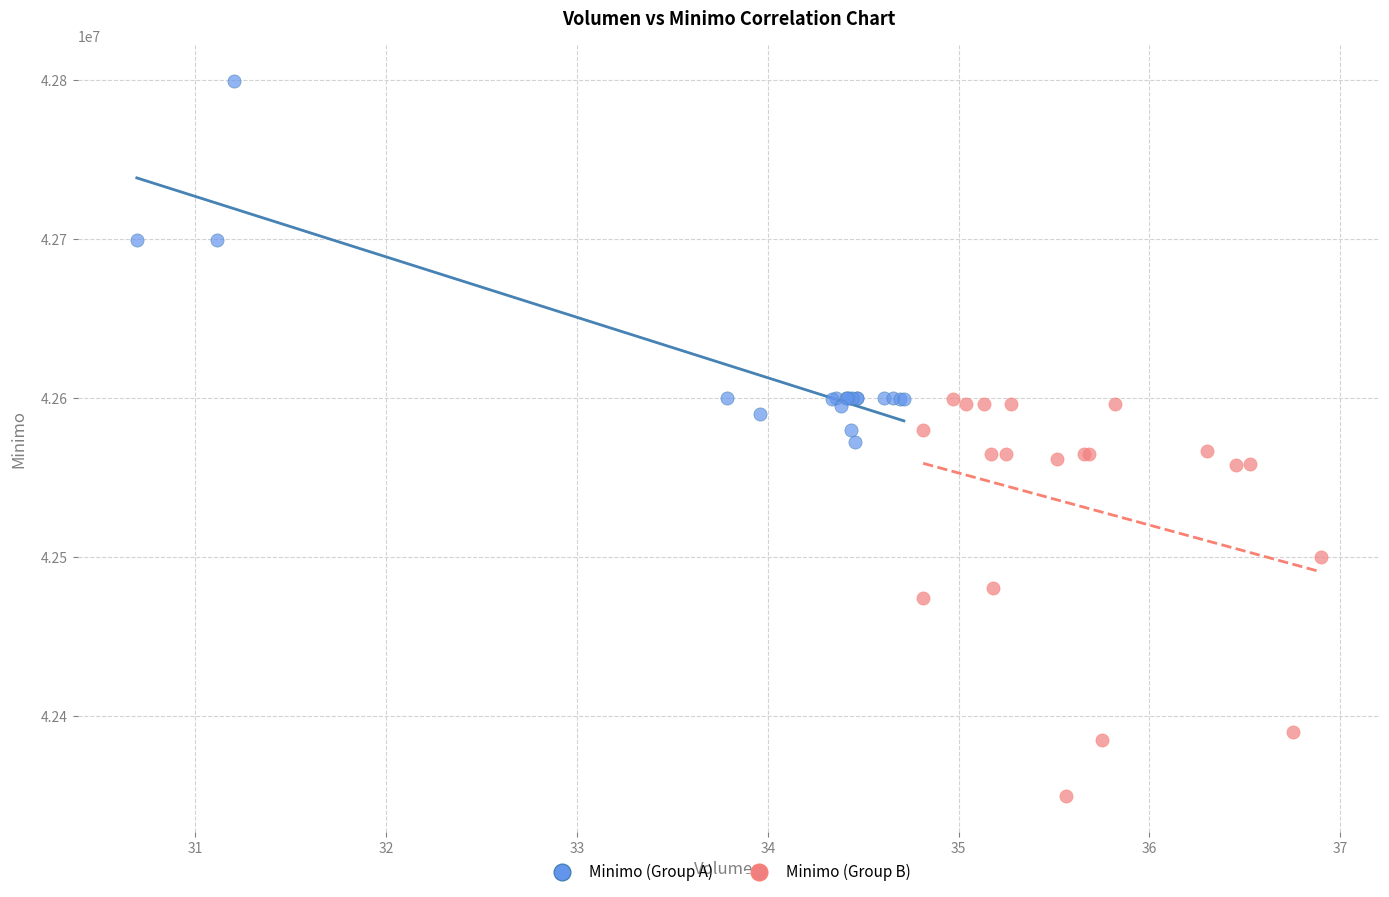

Which series has the largest Y range (max minus min)?

Minimo (Group B)